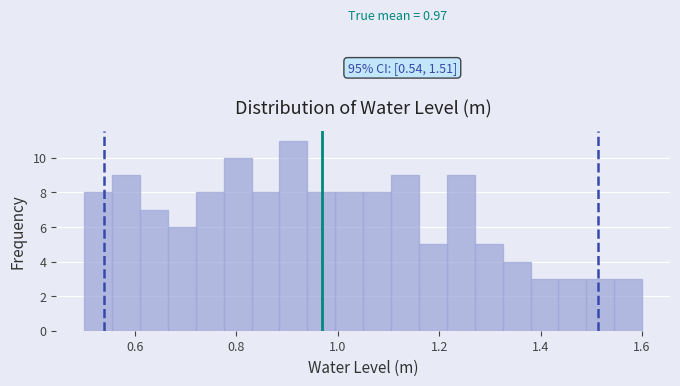

Around what value on the x-axis is the tallest bar? Give the approximate position of its centre, as read against the axis.

0.92